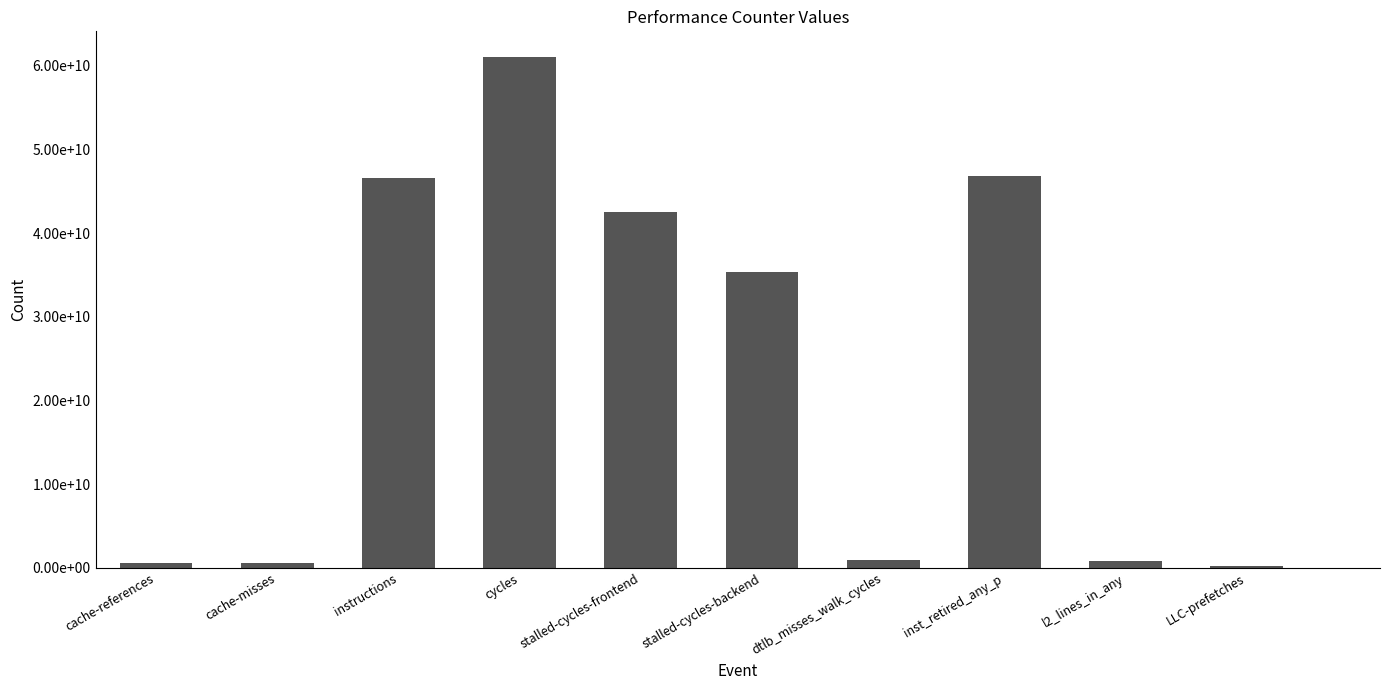

What position from the right is LLC-prefetches?

1